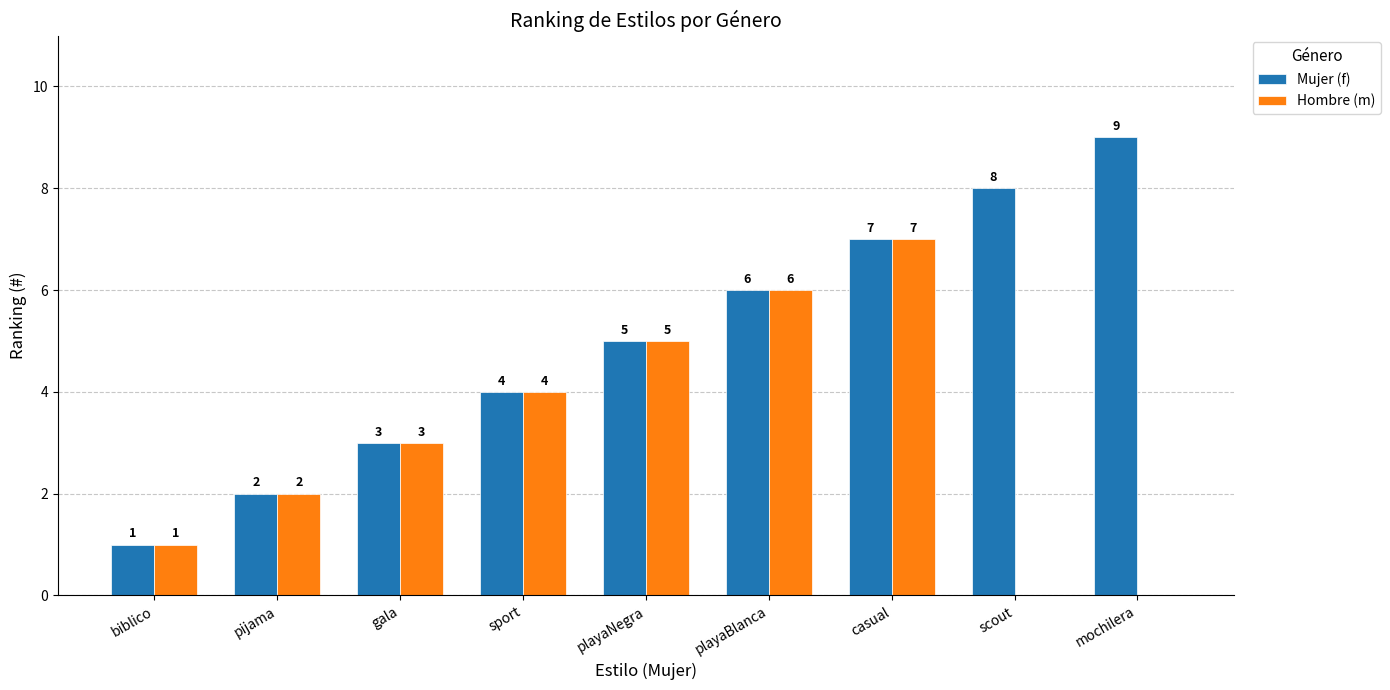

At which label does Hombre (m) reach its peak?

casual